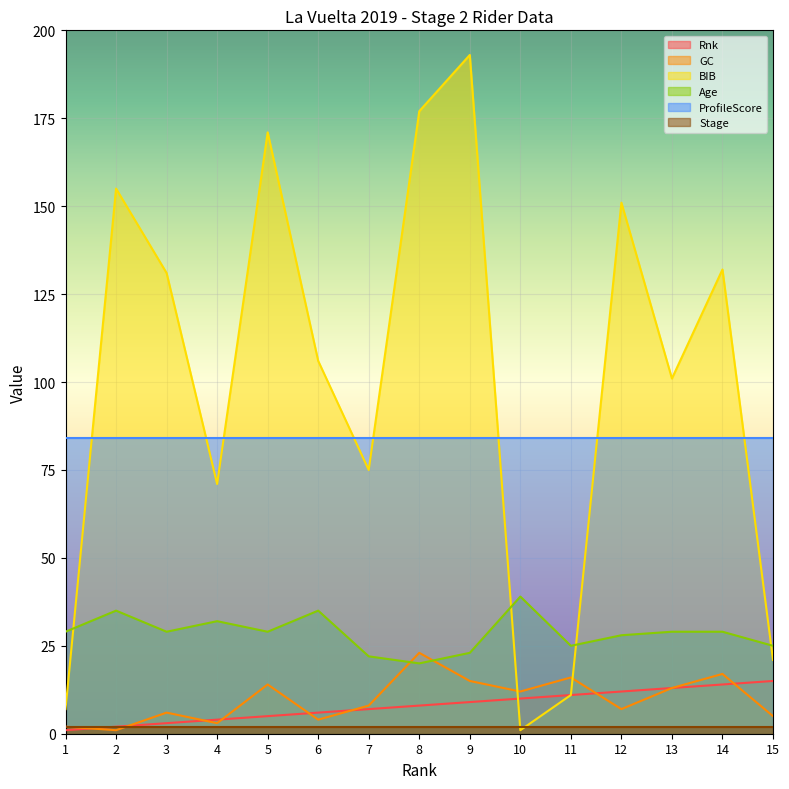

Between 6 and 10, which is larger?

10